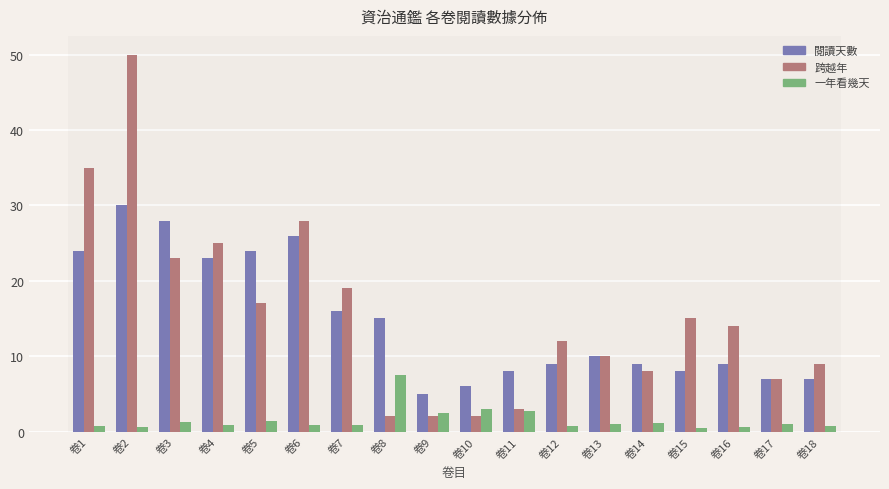

Rank the series by their maximum value, from lowest to highest.

一年看幾天, 閱讀天數, 跨越年